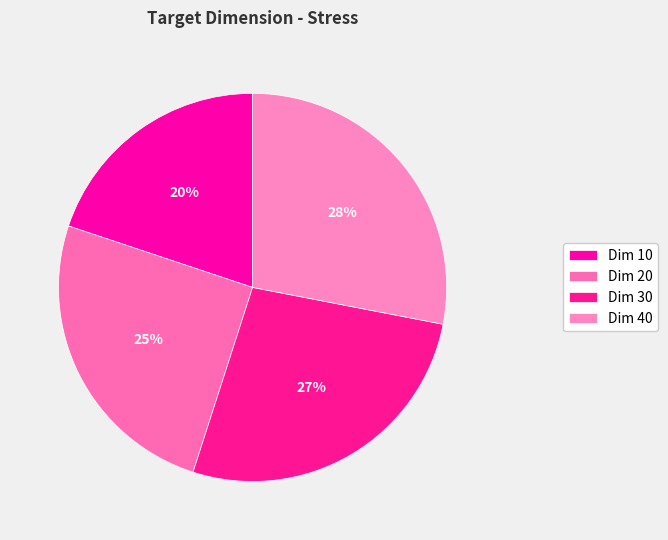

Count the number of slices in the pie.

4